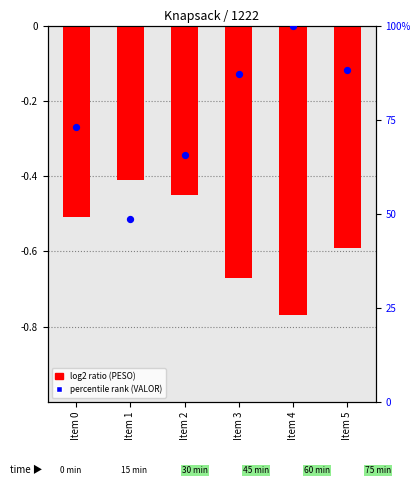

Which series contains the lowest Y value?

log2 ratio (PESO)